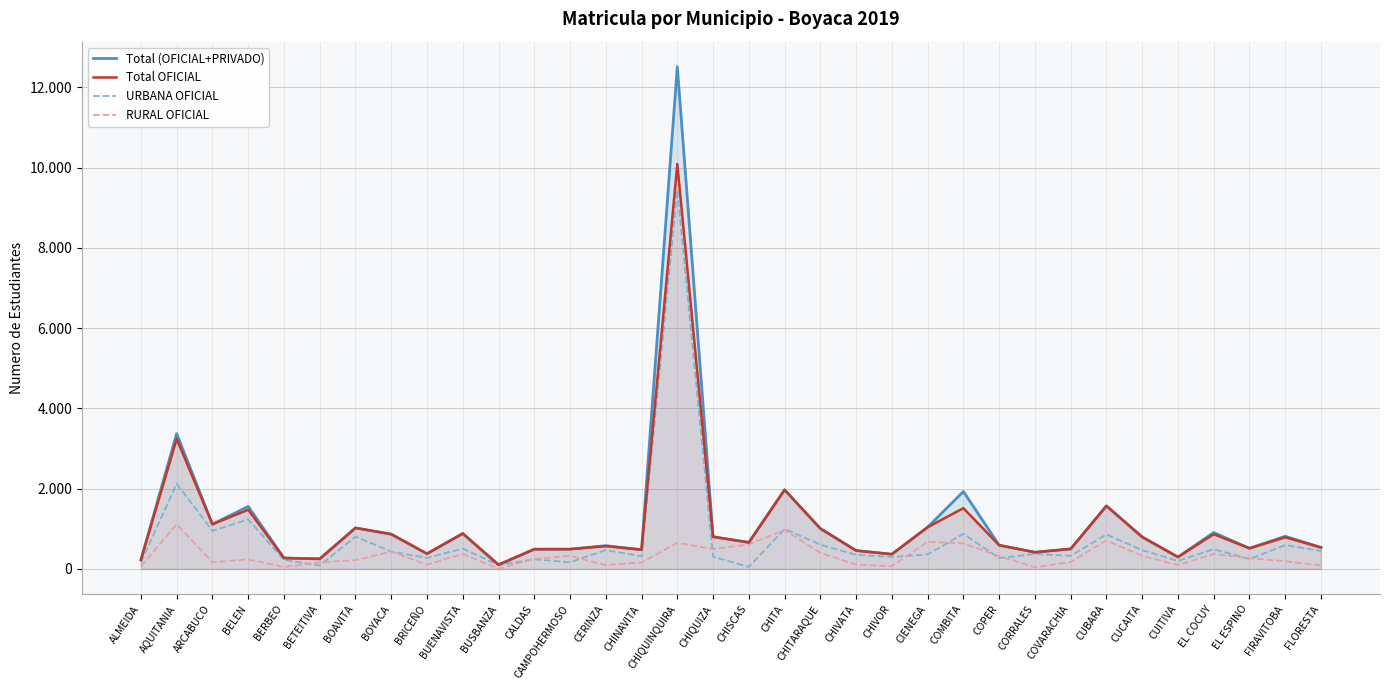

At which category does Total OFICIAL reach its first local peak?

AQUITANIA